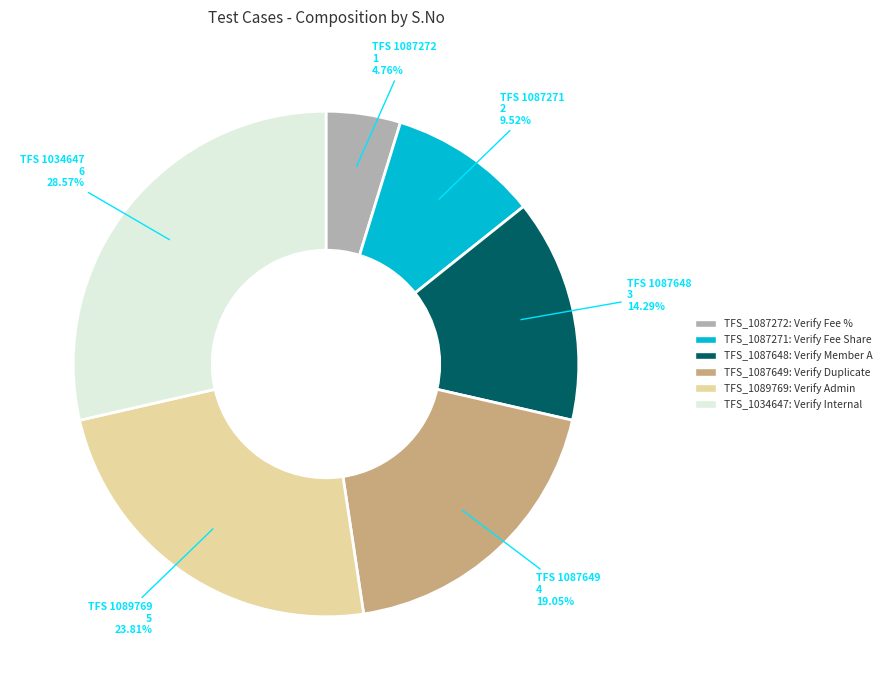

To the nearest percent, what percentage of the pie is TFS_1087649: Verify Duplicate?

19%